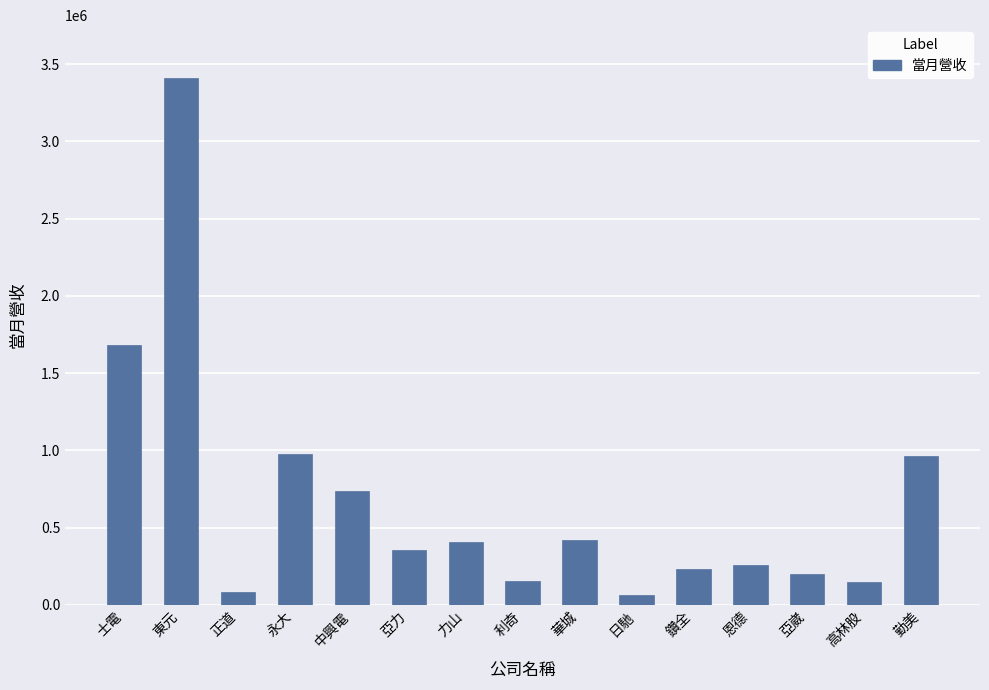

Does the chart contain stacked bars?

No